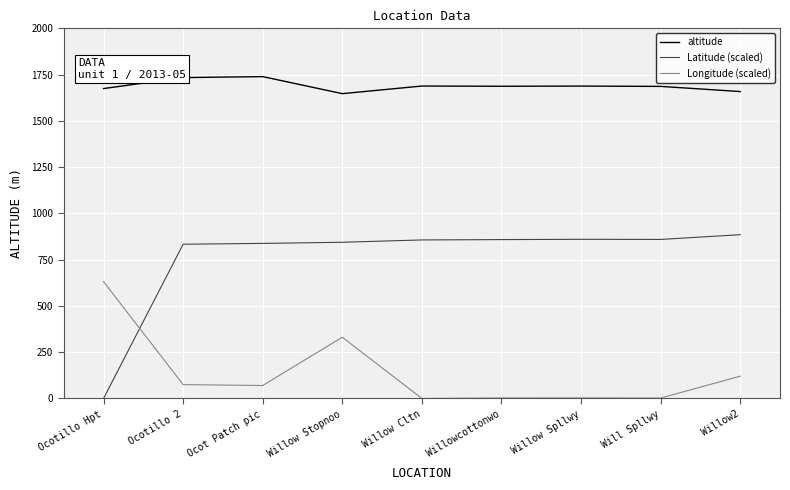

True or false: Latitude (scaled) has more than 0 points higher than both neighbors.

True